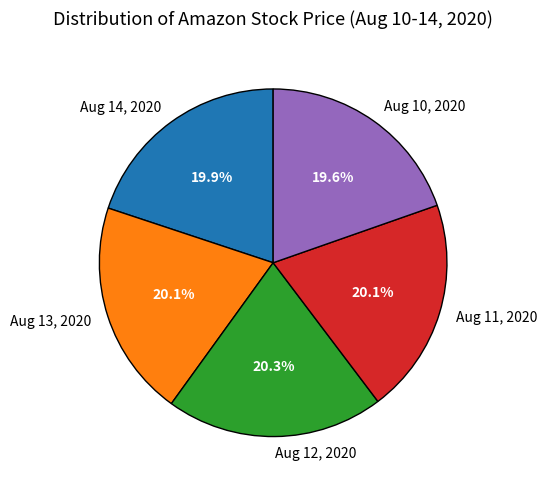

To the nearest percent, what is the combined percentage of Aug 12, 2020 and Aug 11, 2020?

40%